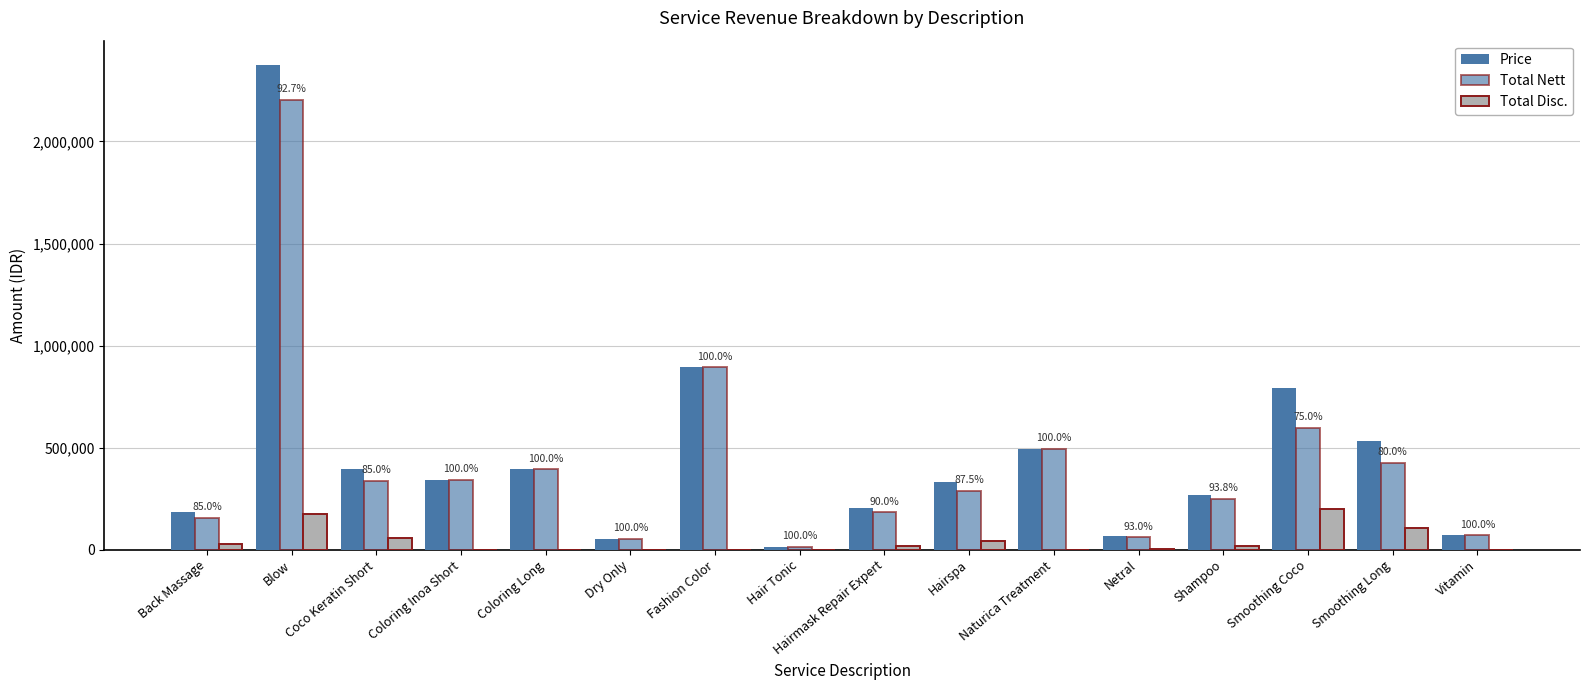

Count the number of categories in the chart.

16